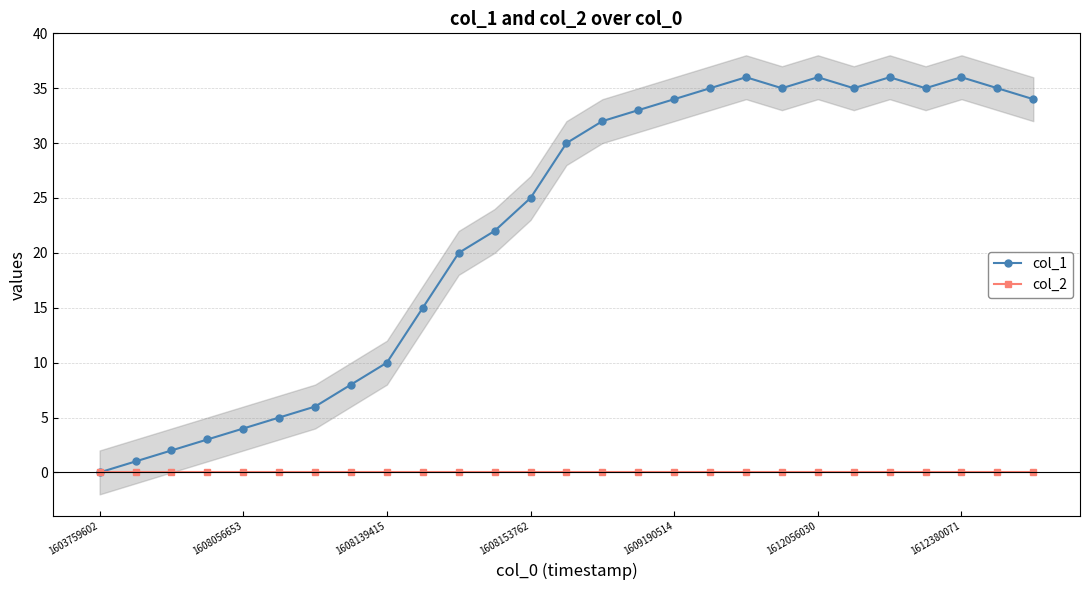

True or false: col_2 and col_1 cross at least once.

False